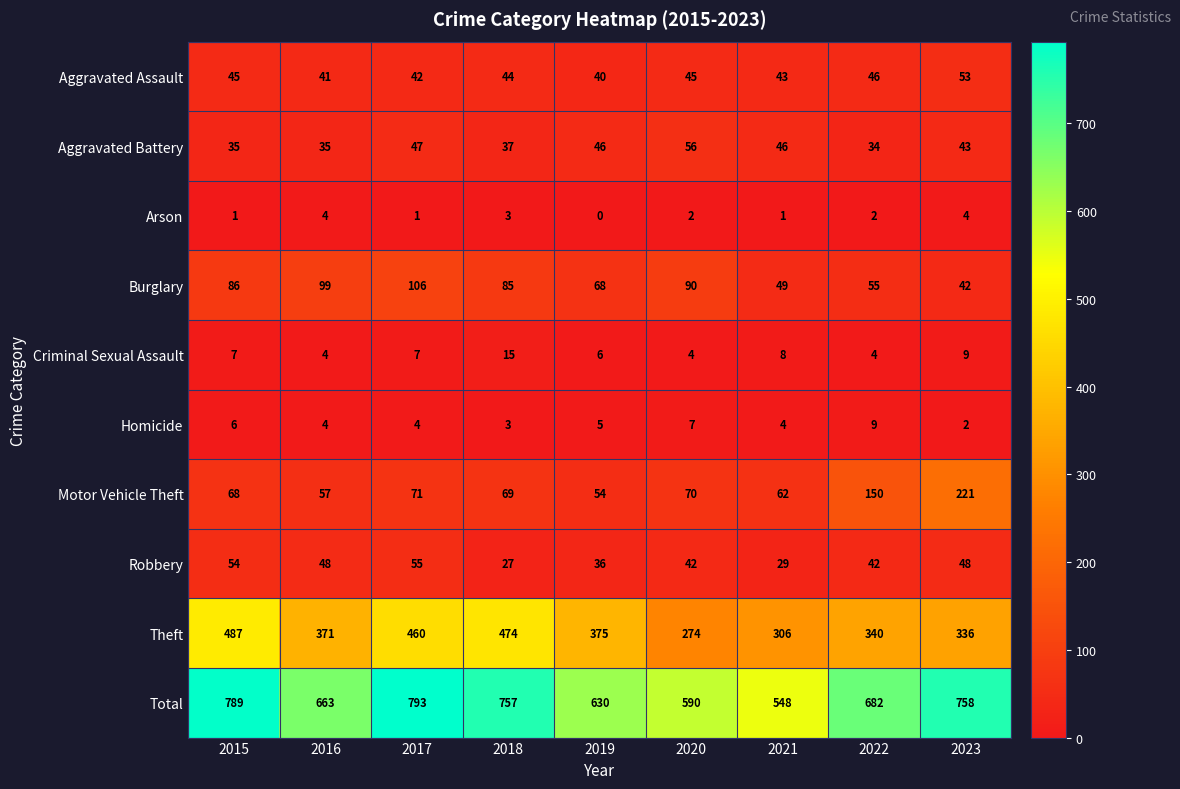

Which series changed the most between 2018 and 2022?

Theft